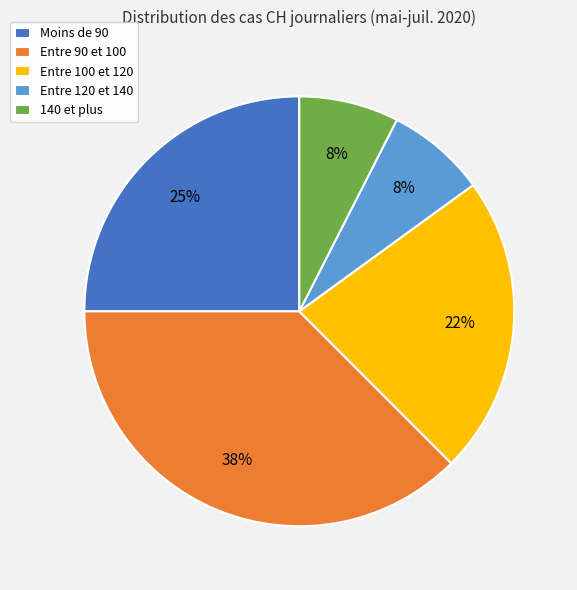

Does any single category account for the majority?

No